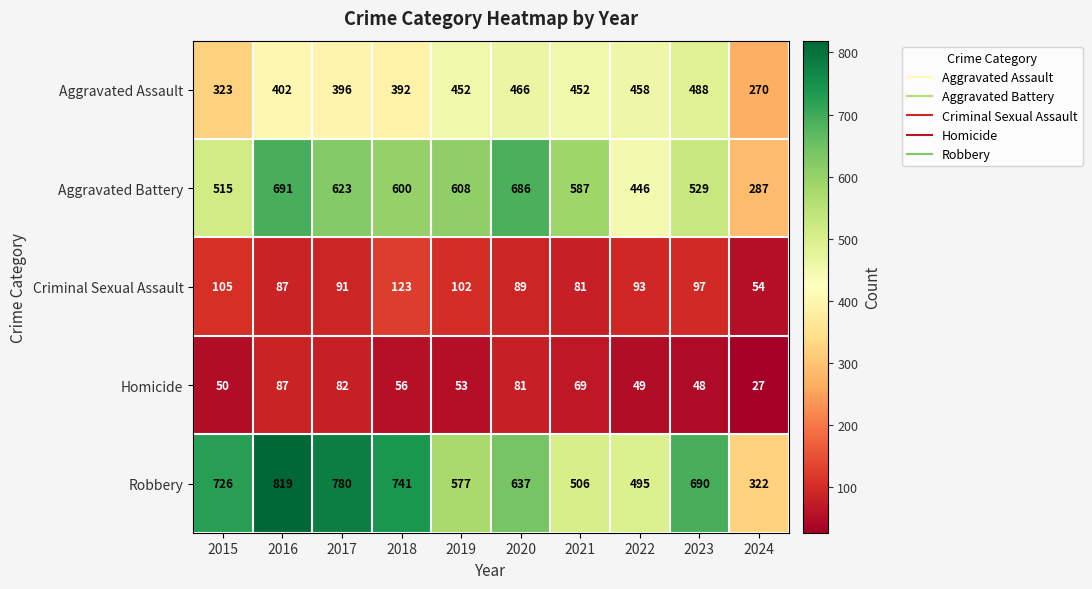

Which series changed the most between 2016 and 2019?

Robbery